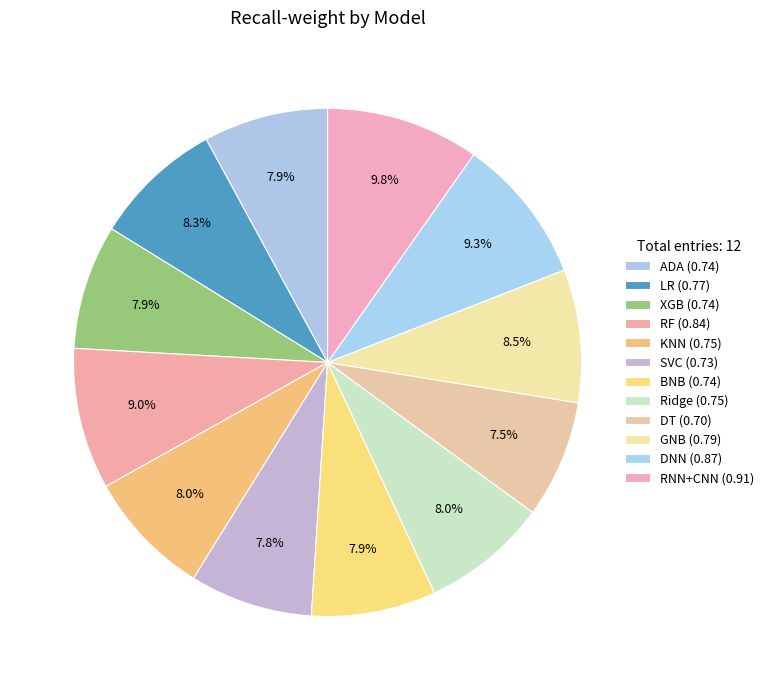

To the nearest percent, what is the difference between the ADA and GNB slice percentages?

1%